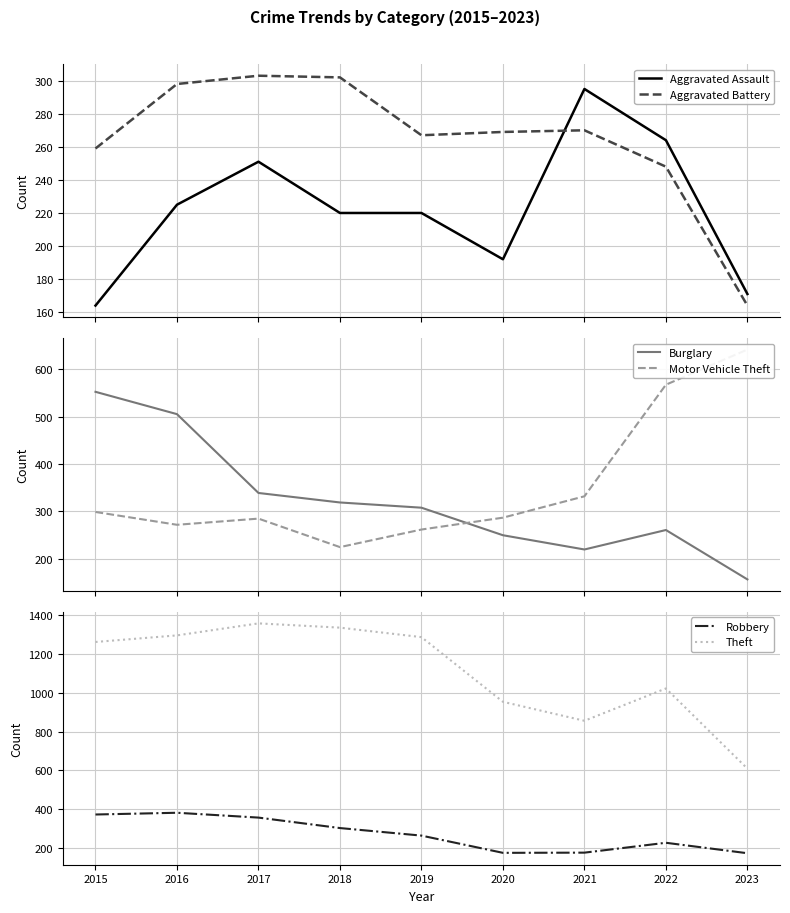

Where is Aggravated Battery nearest to the value 233?

2022